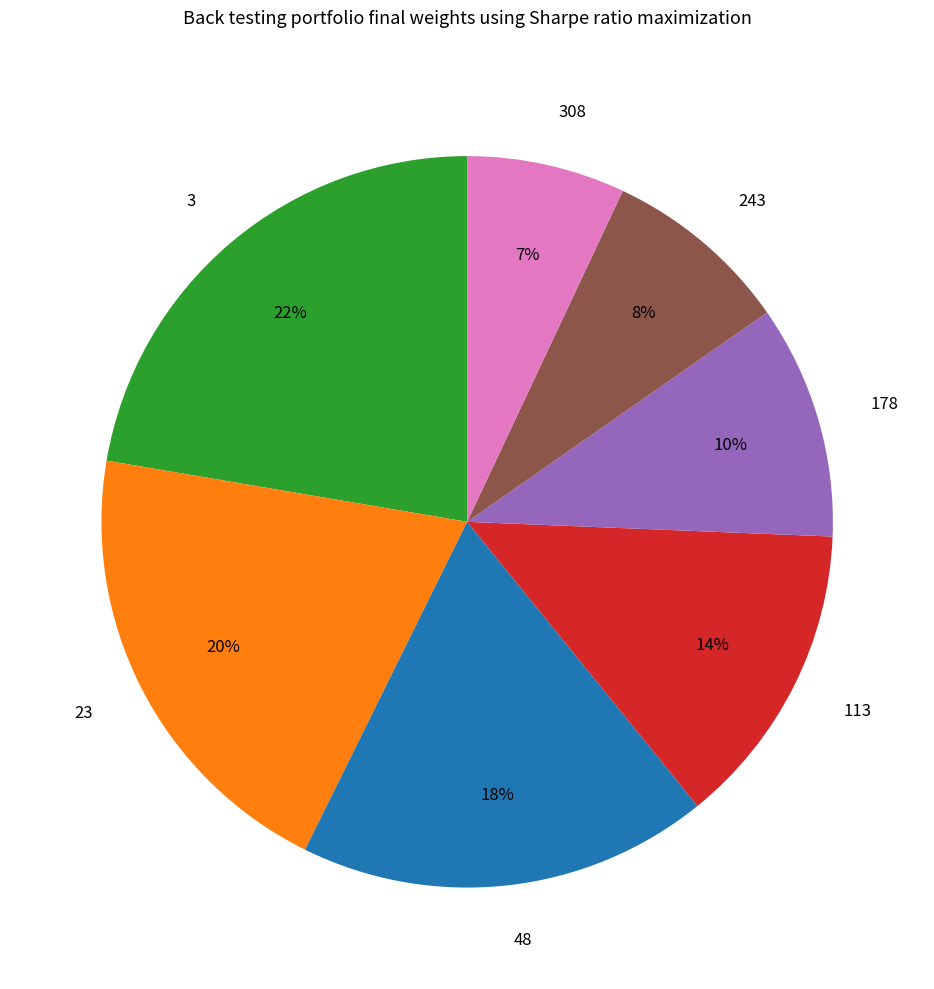

The 308 slice represents 21% of the pie. True or false?

False